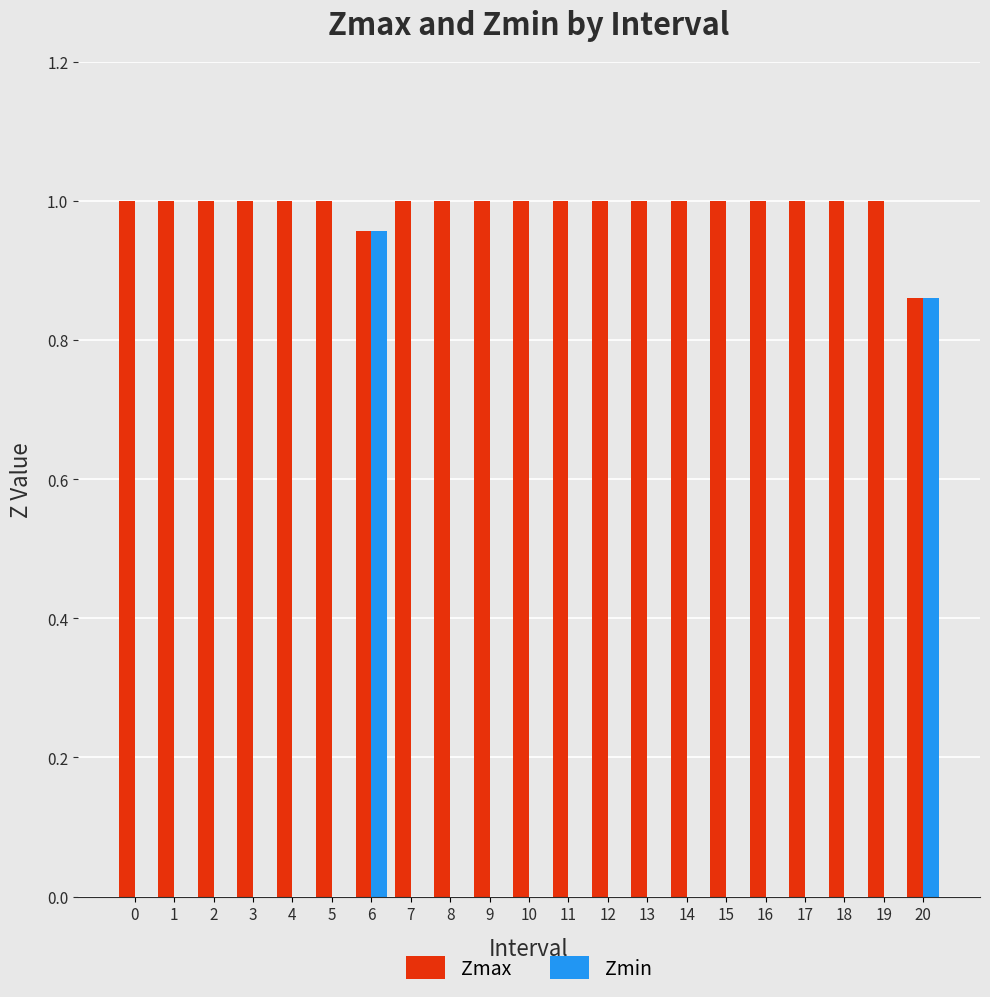

Count the Zmax values in the range 1 to 2.

19